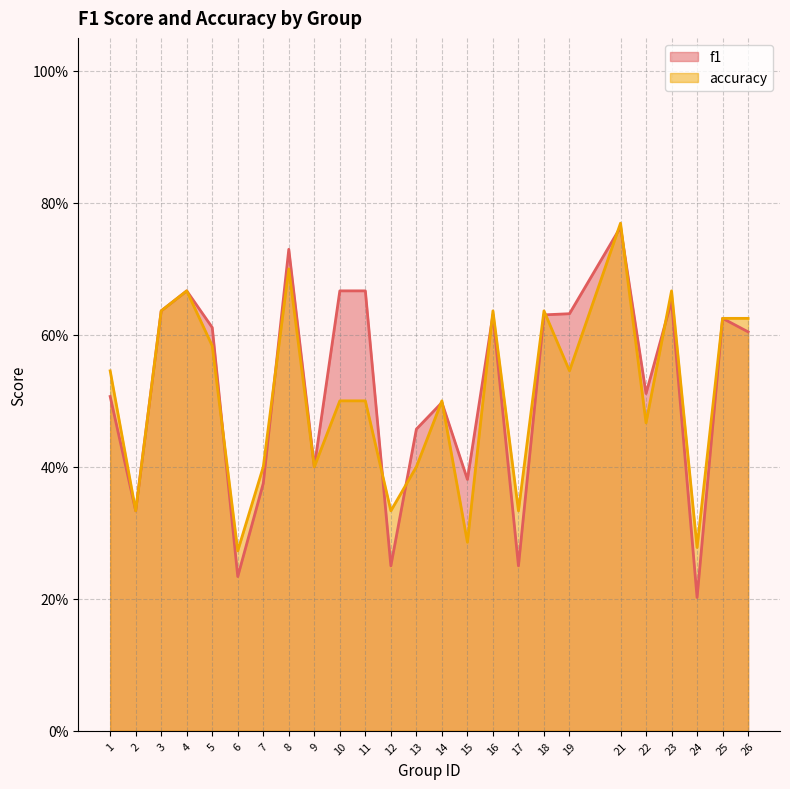

Which has a higher value, 6 or 9?

9